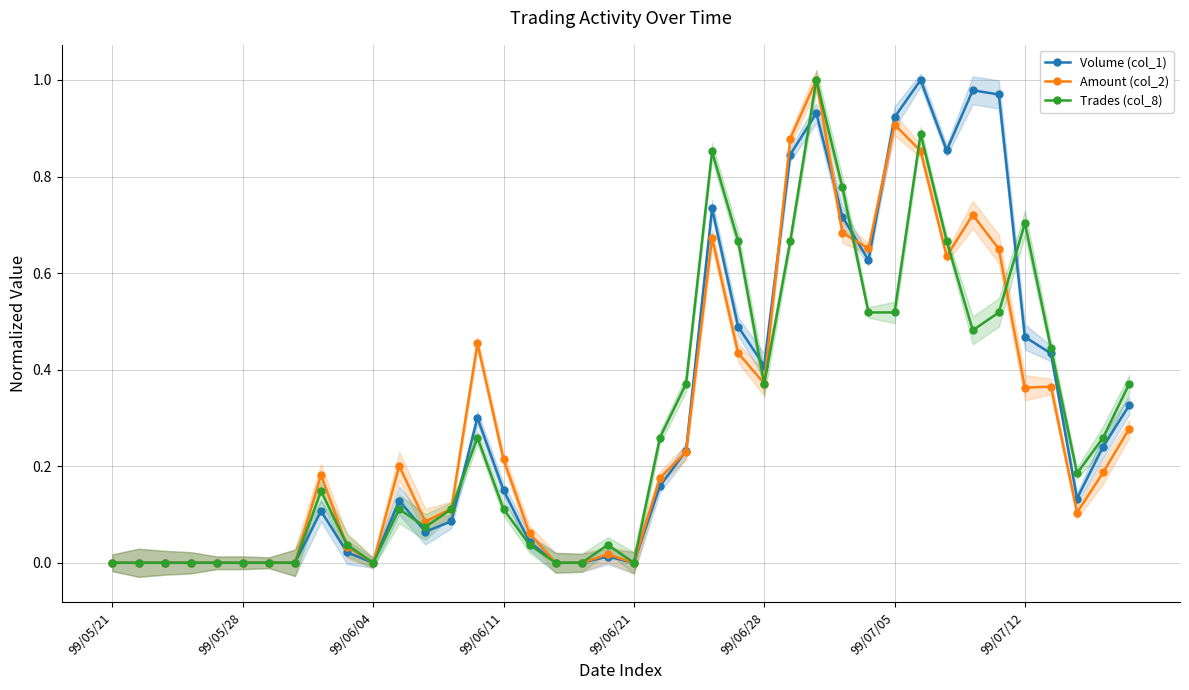

The value of Trades (col_8) at 39 is 0.2. True or false?

False